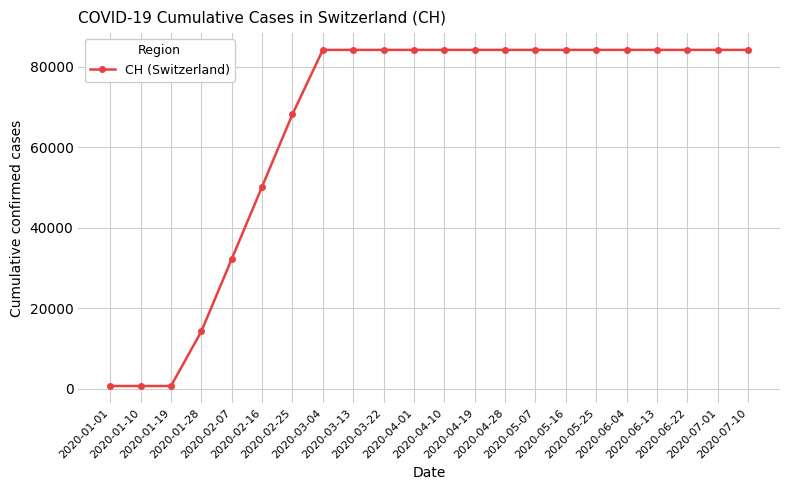

What is the label of the 20th point from the right?

2020-01-19